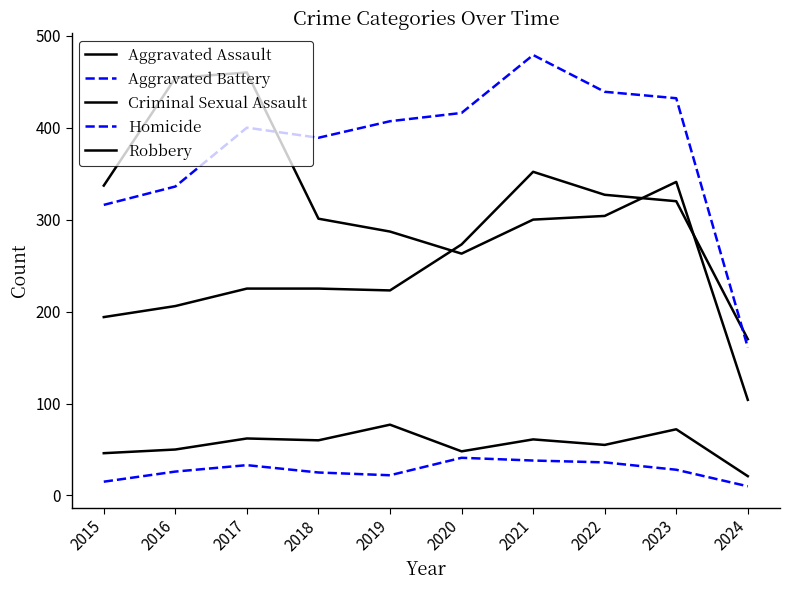

Between 2020 and 2022, which is larger?

2022